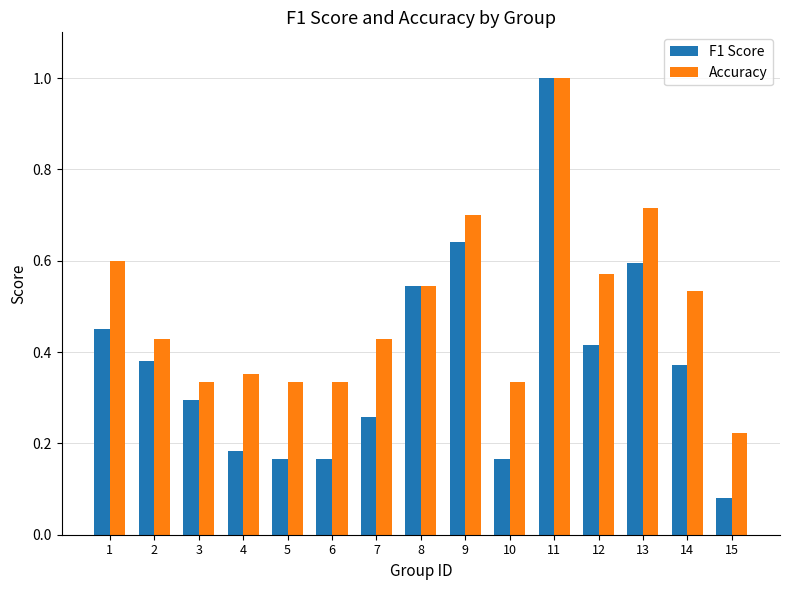

Which series has the largest range (max minus min)?

F1 Score